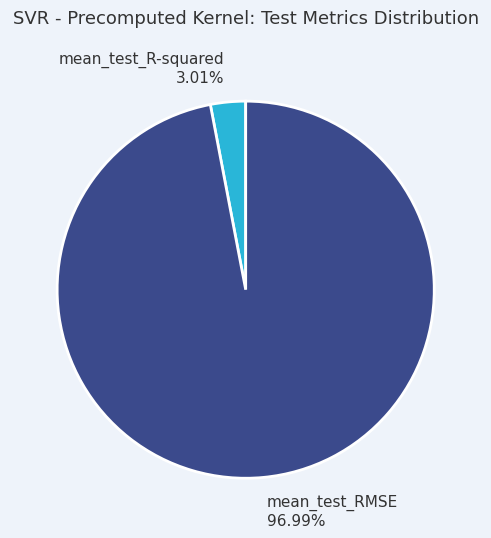

What percentage do mean_test_R-squared and mean_test_RMSE together represent?

100.0%